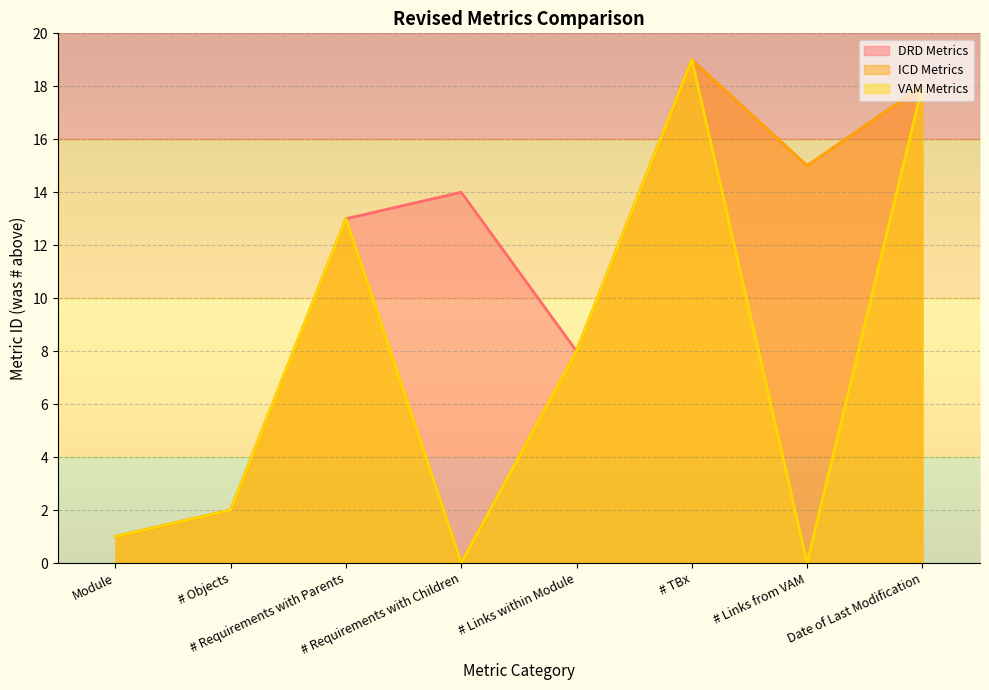

Rank the series by their average value, from highest to lowest.

DRD Metrics, ICD Metrics, VAM Metrics